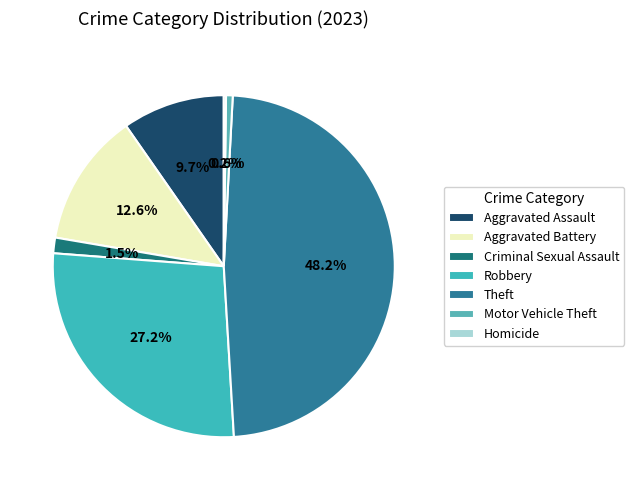

Is there a majority slice in this chart?

No